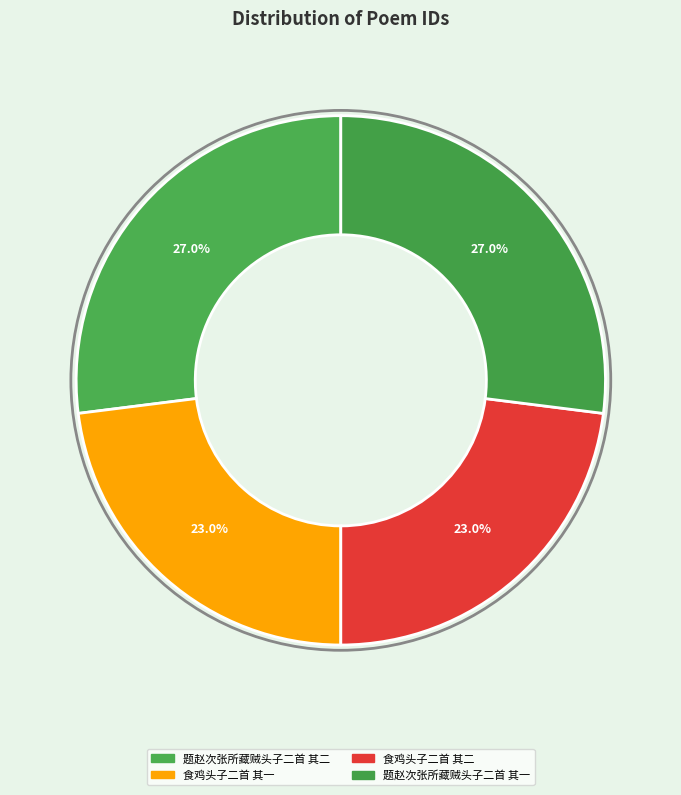

How many segments does this pie chart have?

4